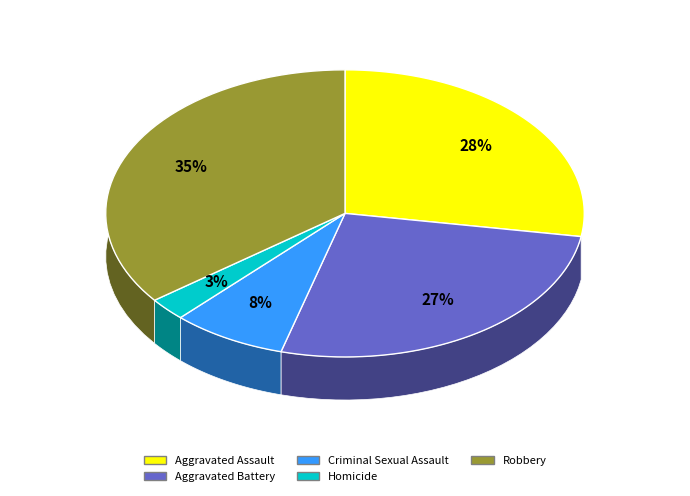

Which has a higher value, Homicide or Robbery?

Robbery